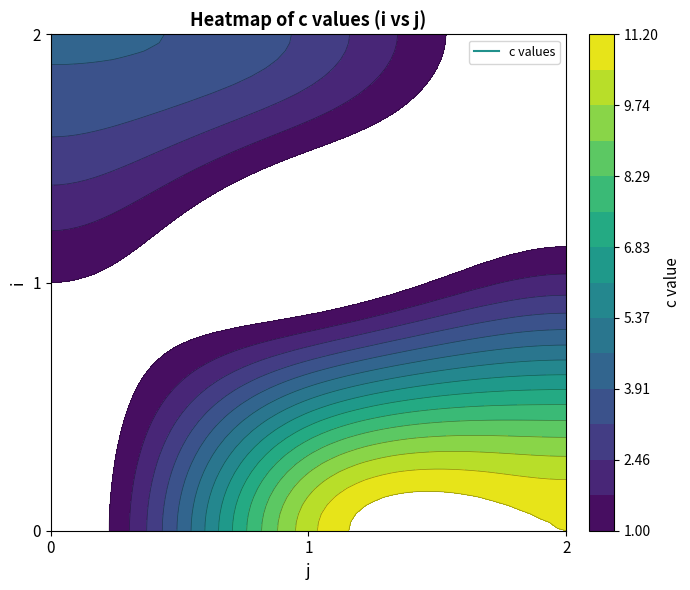

What is the difference between the maximum and minimum values in the 1 series?

2.0